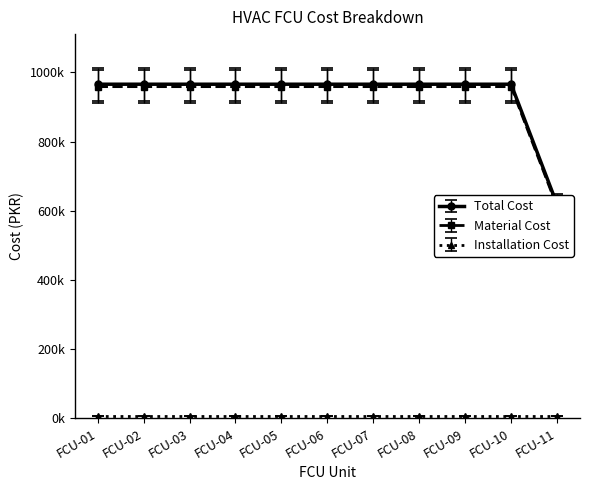

True or false: Material Cost and Total Cost intersect in this chart.

False